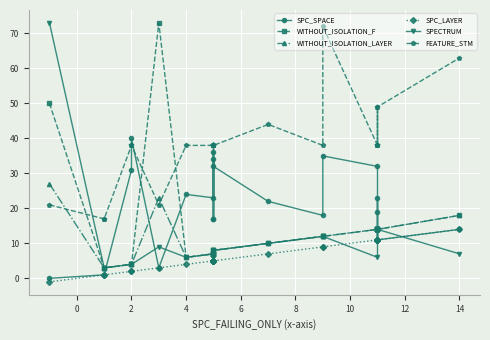

True or false: WITHOUT_ISOLATION_LAYER has more than 2 points higher than both neighbors.

False